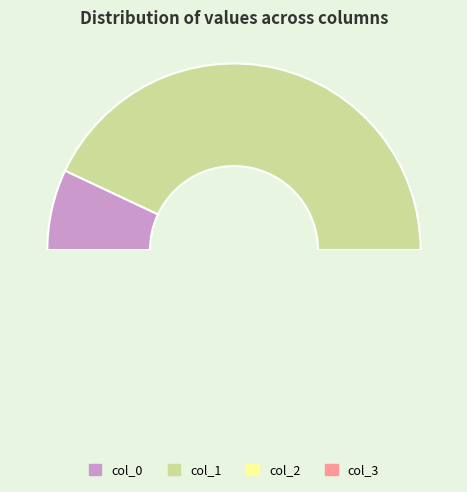

Count the number of slices in the pie.

4